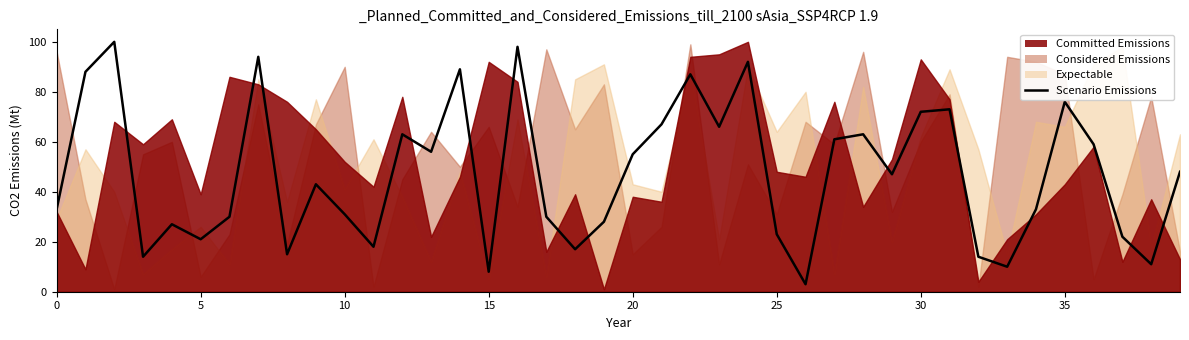

What is the label of the 2nd point from the right?

38